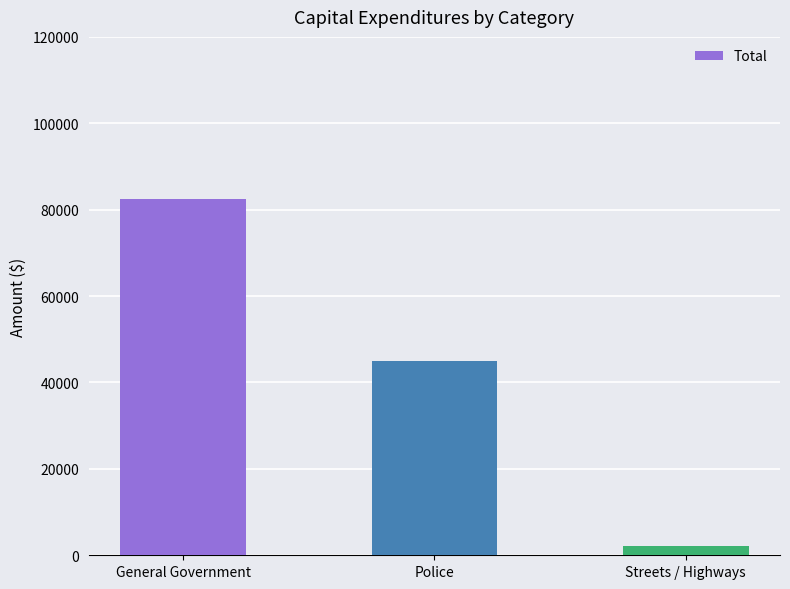

What is the label of the 1st bar from the right?

Streets / Highways